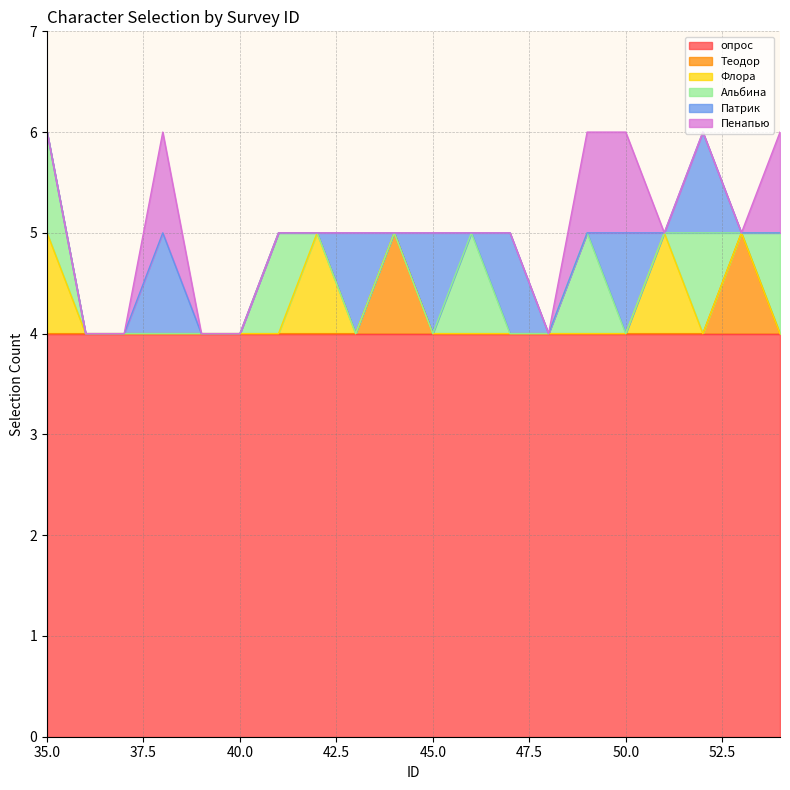

At which category is the sum across all series the highest?

35